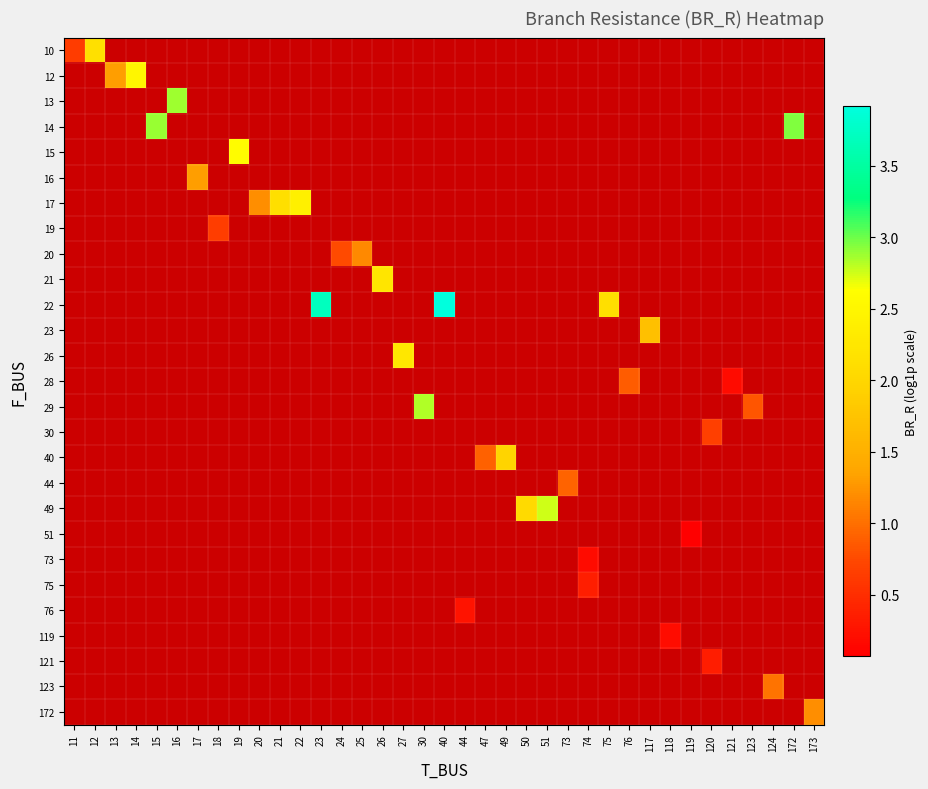

What is the maximum value shown in the chart?

3.9